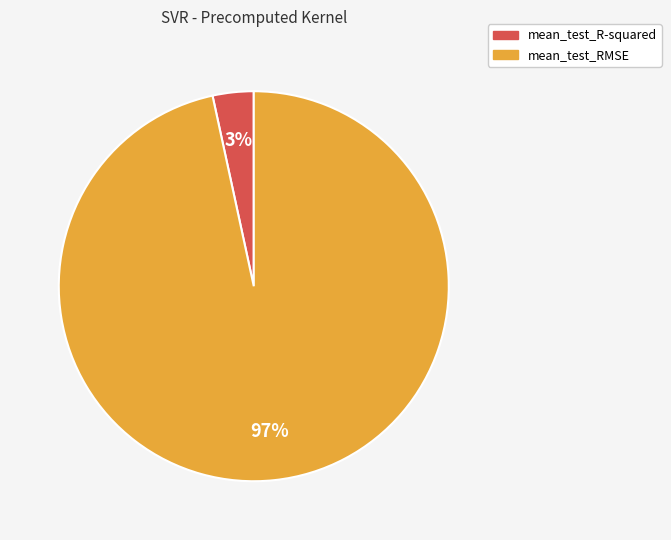

Is the sum of mean_test_R-squared and mean_test_RMSE greater than half?

Yes